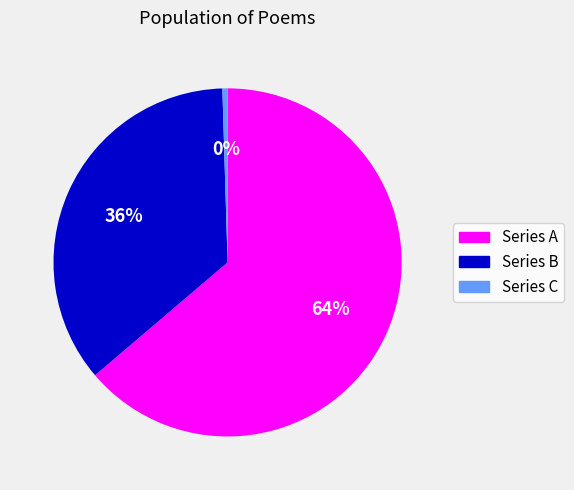

Does any single category account for the majority?

Yes